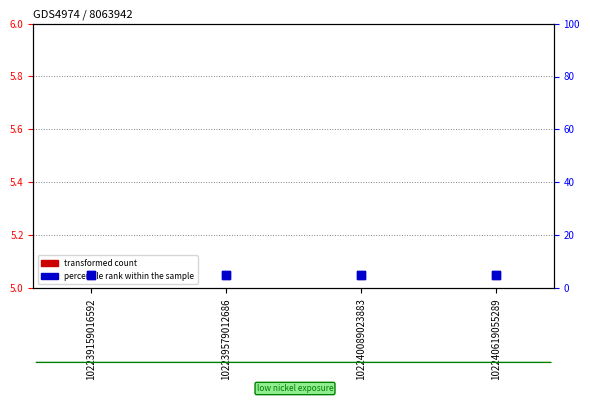

At how many categories does at least one series exceed 2?

4